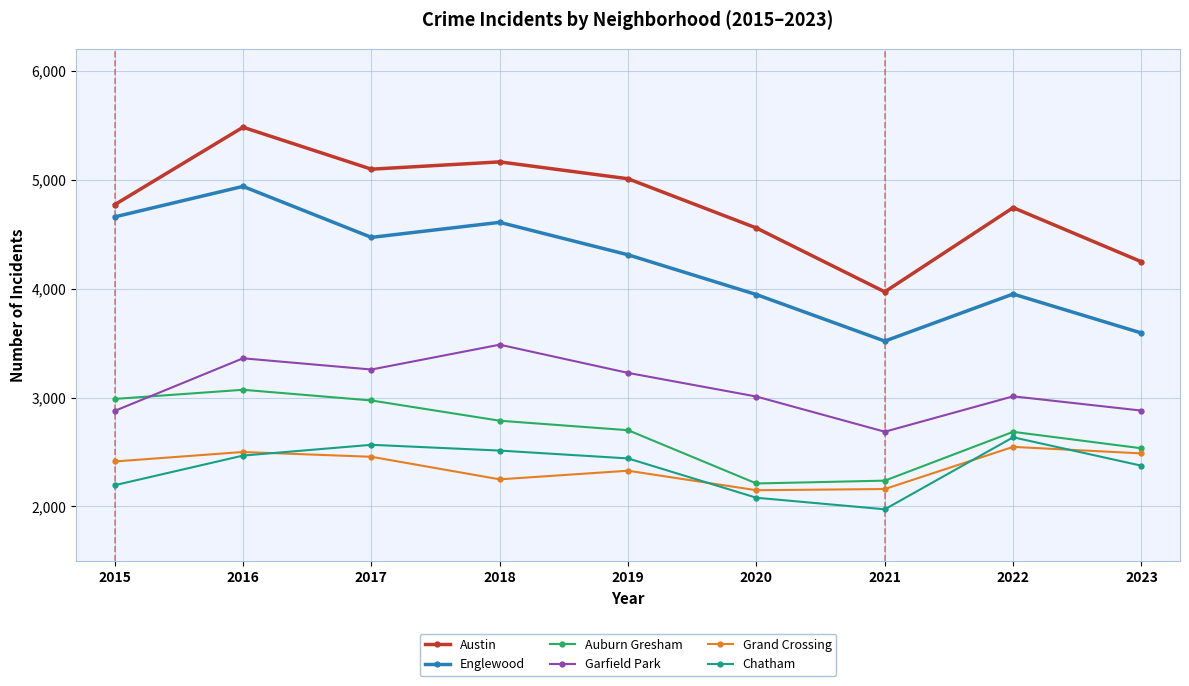

Is it true that Englewood equals 4470 at 2017?

True